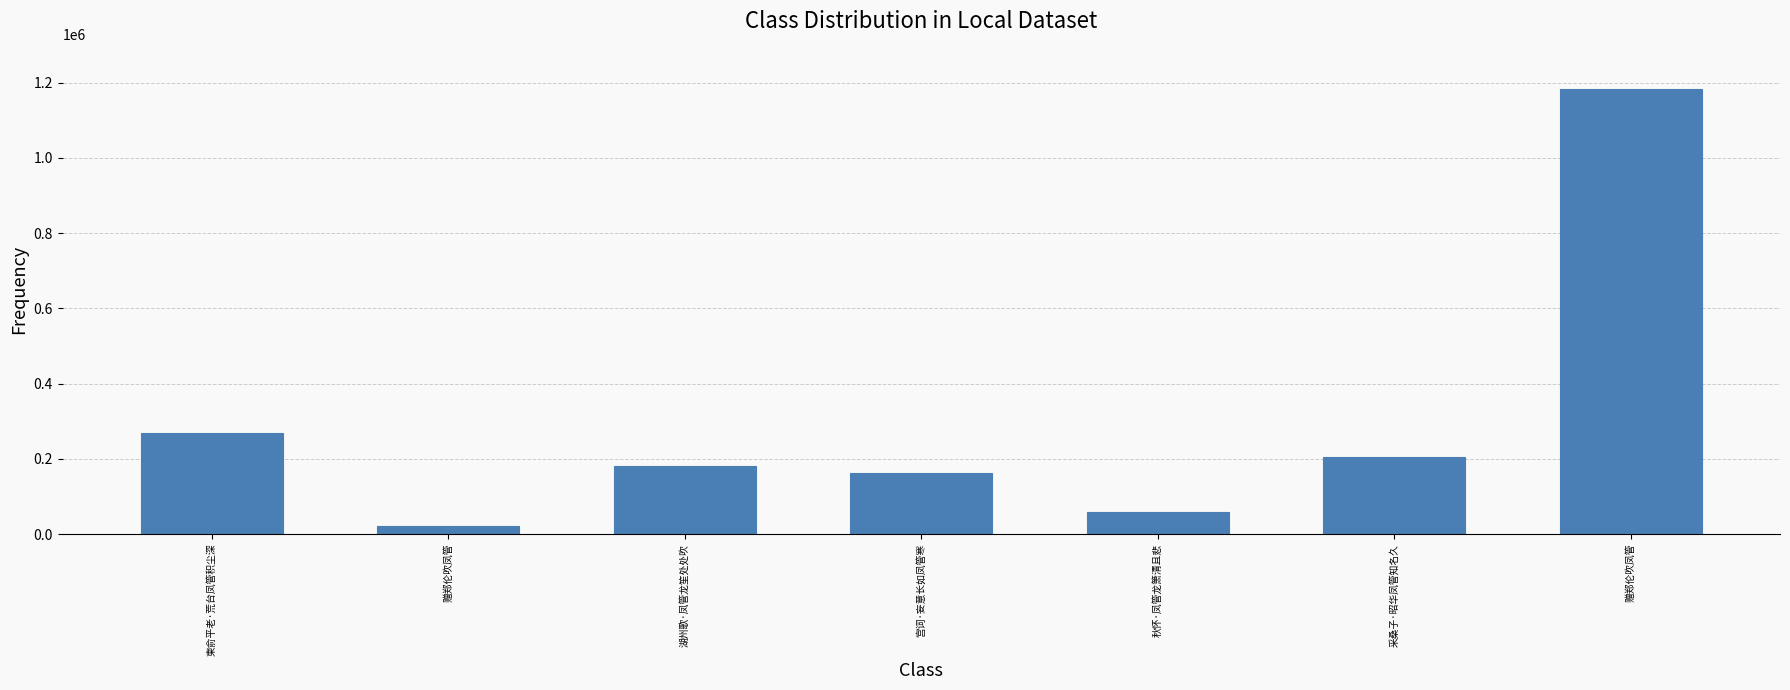

What is the sum of the values at 宫词·妄意长如凤管寒 and 秋怀·凤管龙箫清且悲?

219885